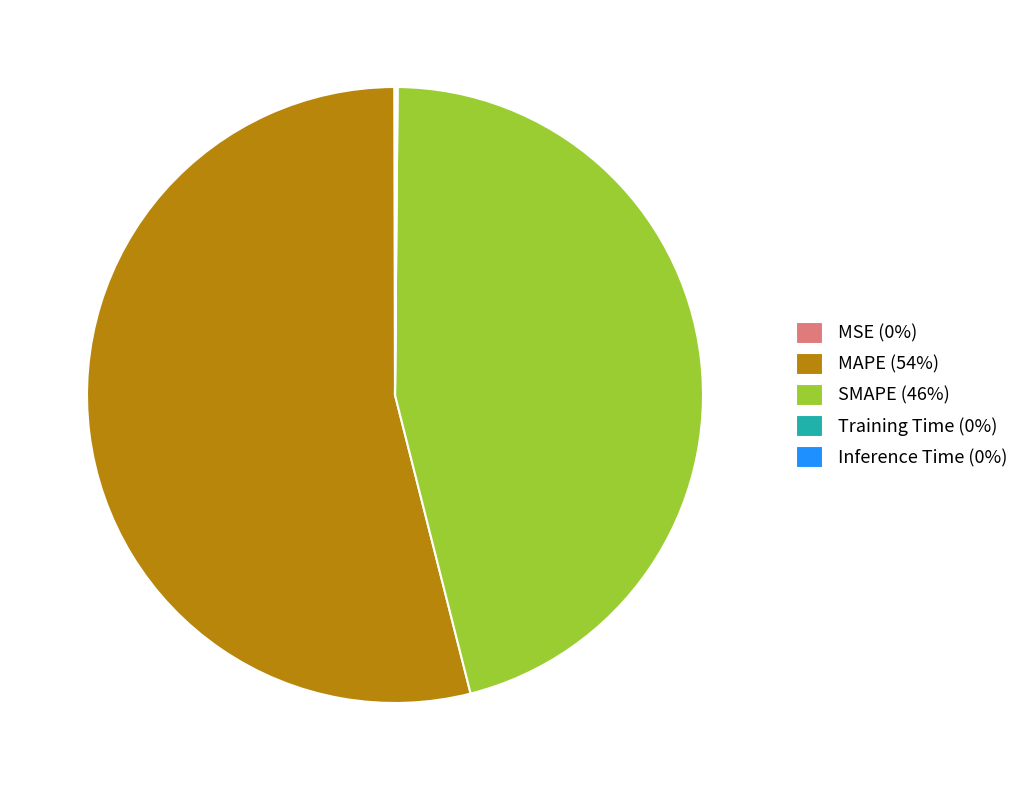

Which slice is the largest?

MAPE